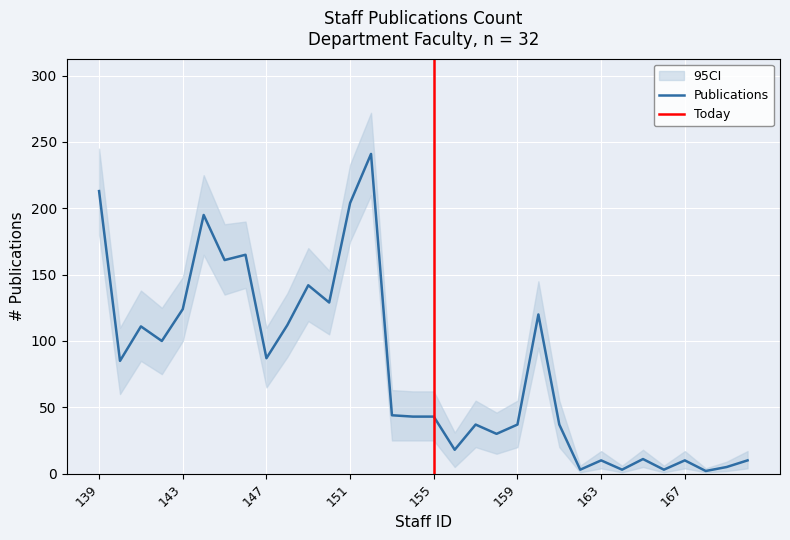

Reading left to right, transcribe all the data shown in this chart.

Publications: 213	85	111	100	124	195	161	165	87	112	142	129	204	241	44	43	43	18	37	30	37	120	37	3	10	3	11	3	10	2	5	10
CI_lower: 180	60	85	75	100	165	135	140	65	88	115	105	175	210	25	25	25	5	20	15	20	95	20	1	4	1	5	1	4	1	2	4
CI_upper: 245	110	138	125	148	225	188	190	110	136	170	153	233	272	63	62	62	31	55	46	55	145	55	6	17	6	18	6	17	4	9	17